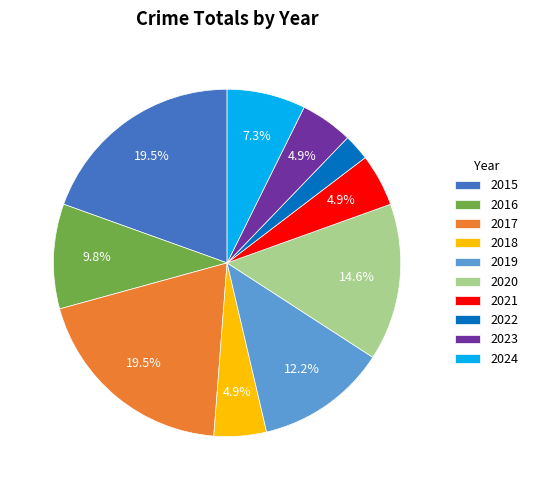

What percentage is the 2020 slice, to the nearest percent?

15%